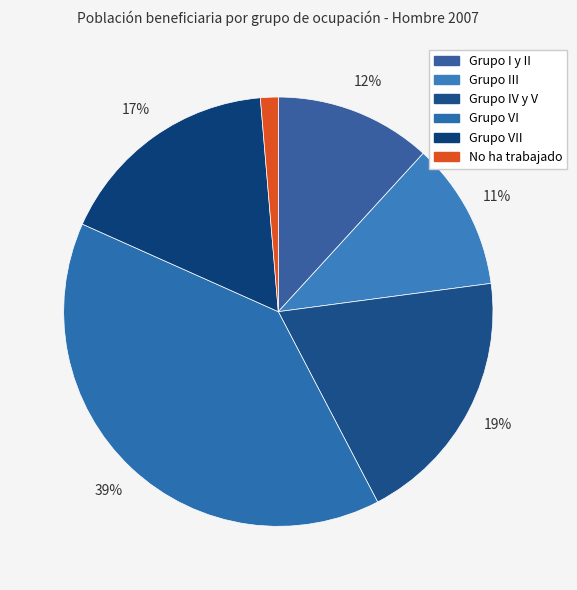

Between No ha trabajado and Grupo III, which is larger?

Grupo III